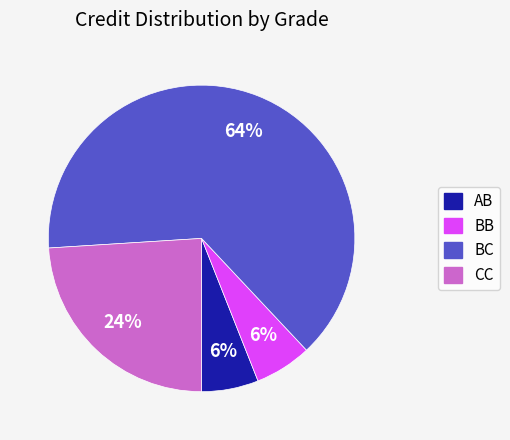

Is BC the majority of the pie?

Yes